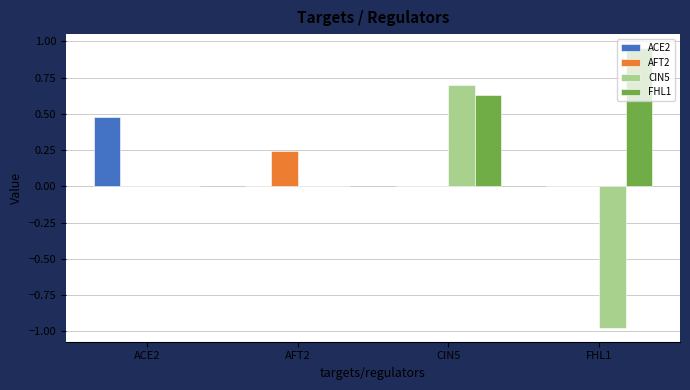

What are all the series names shown in the legend?

ACE2, AFT2, CIN5, FHL1